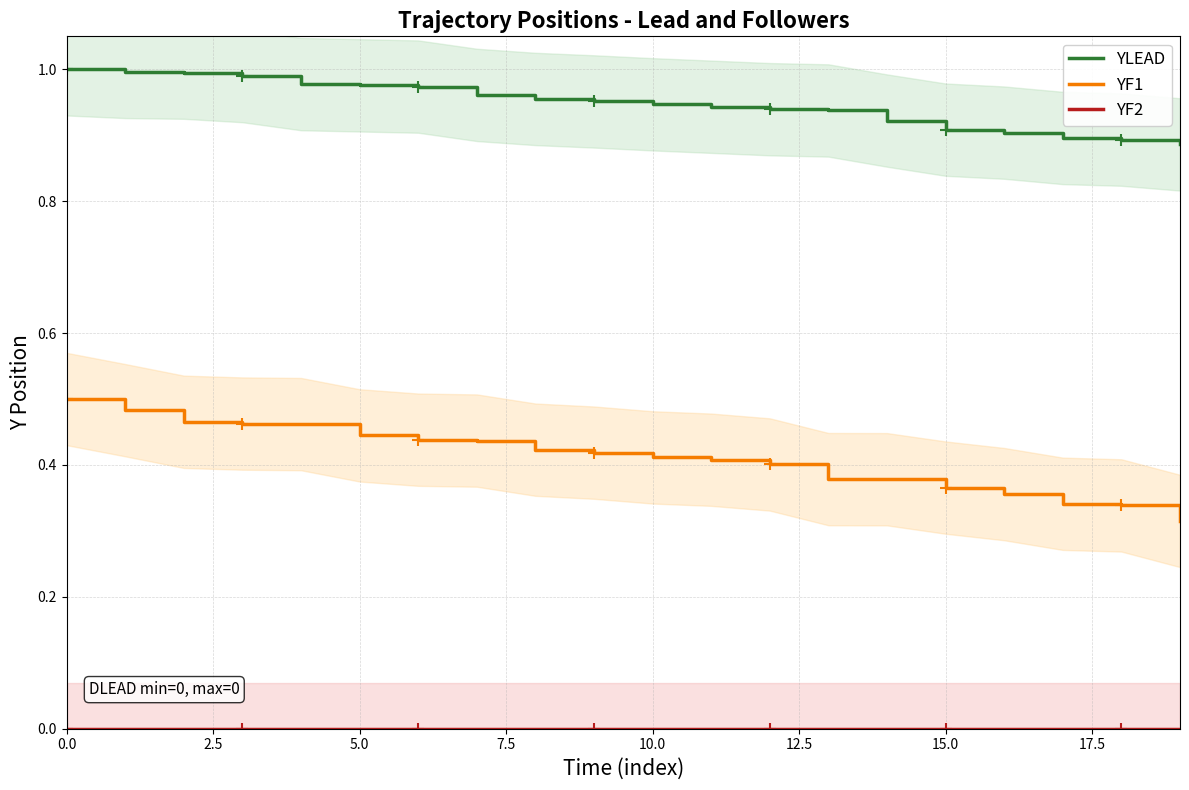

True or false: YF1 and YLEAD intersect in this chart.

False